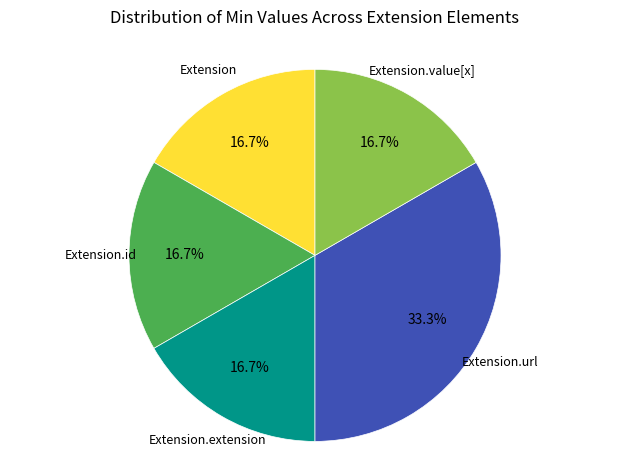

Is there a majority slice in this chart?

No